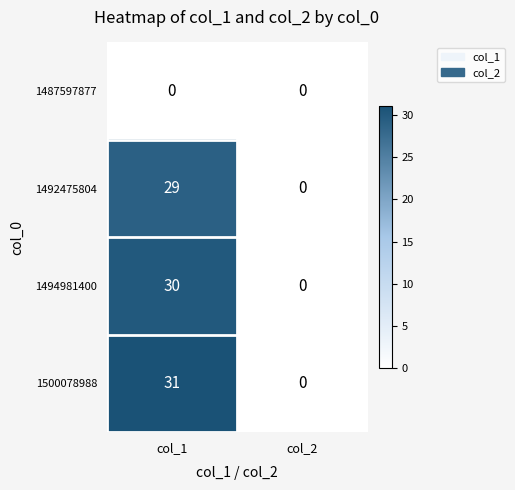

At which label is 1500078988 closest to 15?

col_2